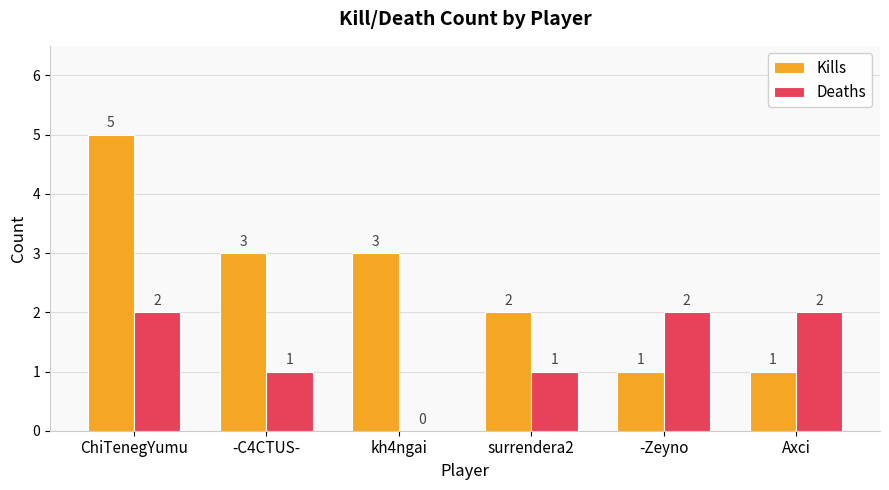

Which category has the highest value across all series?

ChiTenegYumu